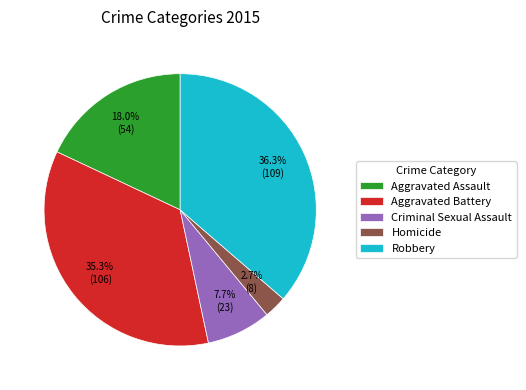

To the nearest percent, what portion does Aggravated Assault represent?

18%